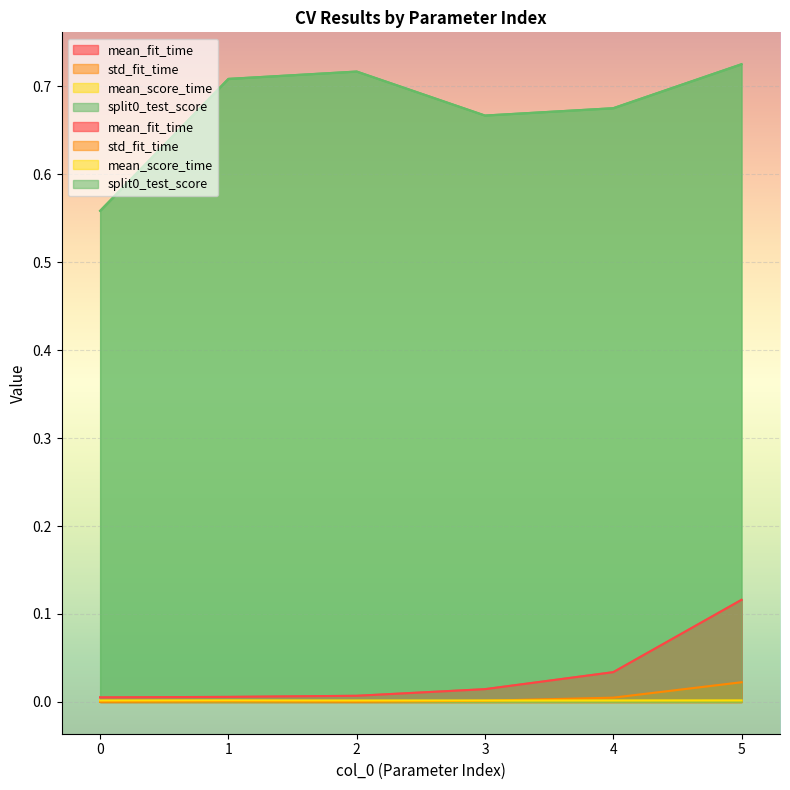

Reading left to right, extract all data points from this chart.

mean_fit_time: 0=0.0	1=0.0	2=0.0	3=0.0	4=0.0	5=0.1
std_fit_time: 0=0.0	1=0.0	2=0.0	3=0.0	4=0.0	5=0.0
mean_score_time: 0=0.0	1=0.0	2=0.0	3=0.0	4=0.0	5=0.0
split0_test_score: 0=0.6	1=0.7	2=0.7	3=0.7	4=0.7	5=0.7